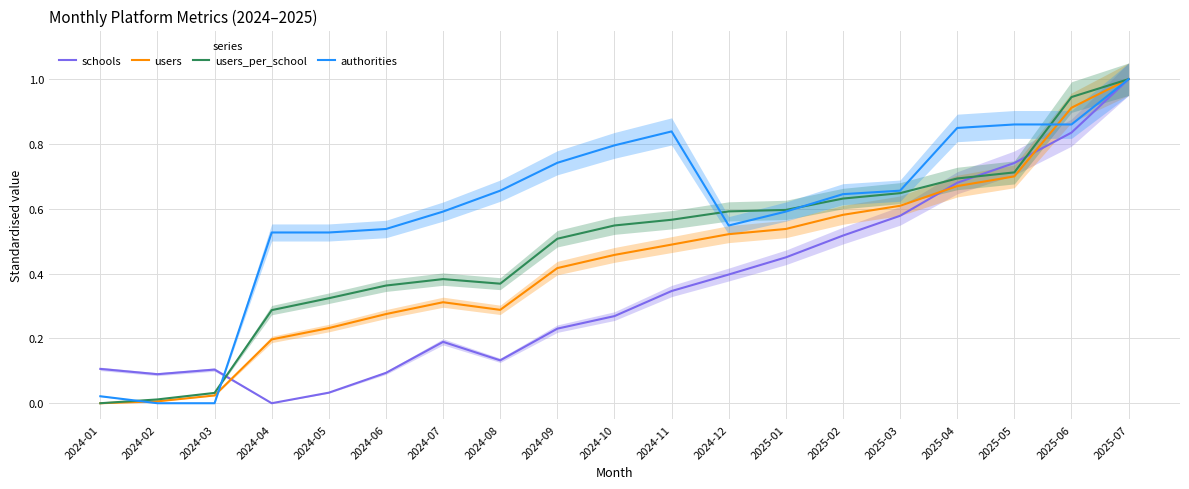

At how many categories does at least one series exceed 0?

19